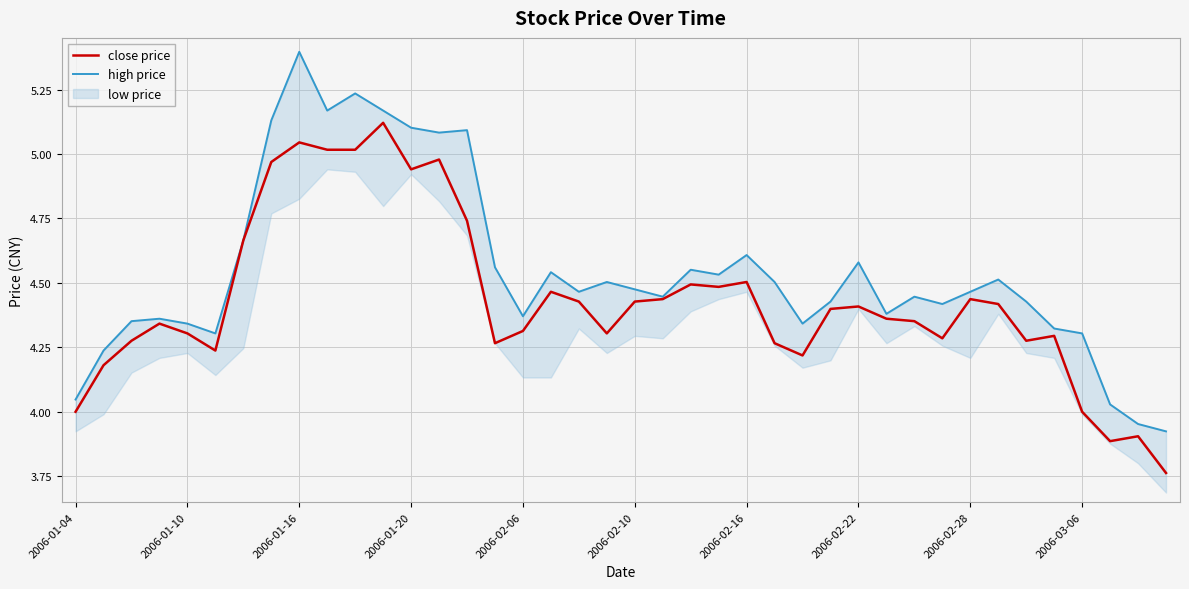

Reading left to right, extract all data points from this chart.

close price: 4.0	4.2	4.3	4.3	4.3	4.2	4.7	5.0	5.0	5.0	5.0	5.1	4.9	5.0	4.7	4.3	4.3	4.5	4.4	4.3	4.4	4.4	4.5	4.5	4.5	4.3	4.2	4.4	4.4	4.4	4.4	4.3	4.4	4.4	4.3	4.3	4.0	3.9	3.9	3.8
high price: 4.0	4.2	4.4	4.4	4.3	4.3	4.7	5.1	5.4	5.2	5.2	5.2	5.1	5.1	5.1	4.6	4.4	4.5	4.5	4.5	4.5	4.4	4.6	4.5	4.6	4.5	4.3	4.4	4.6	4.4	4.4	4.4	4.5	4.5	4.4	4.3	4.3	4.0	4.0	3.9